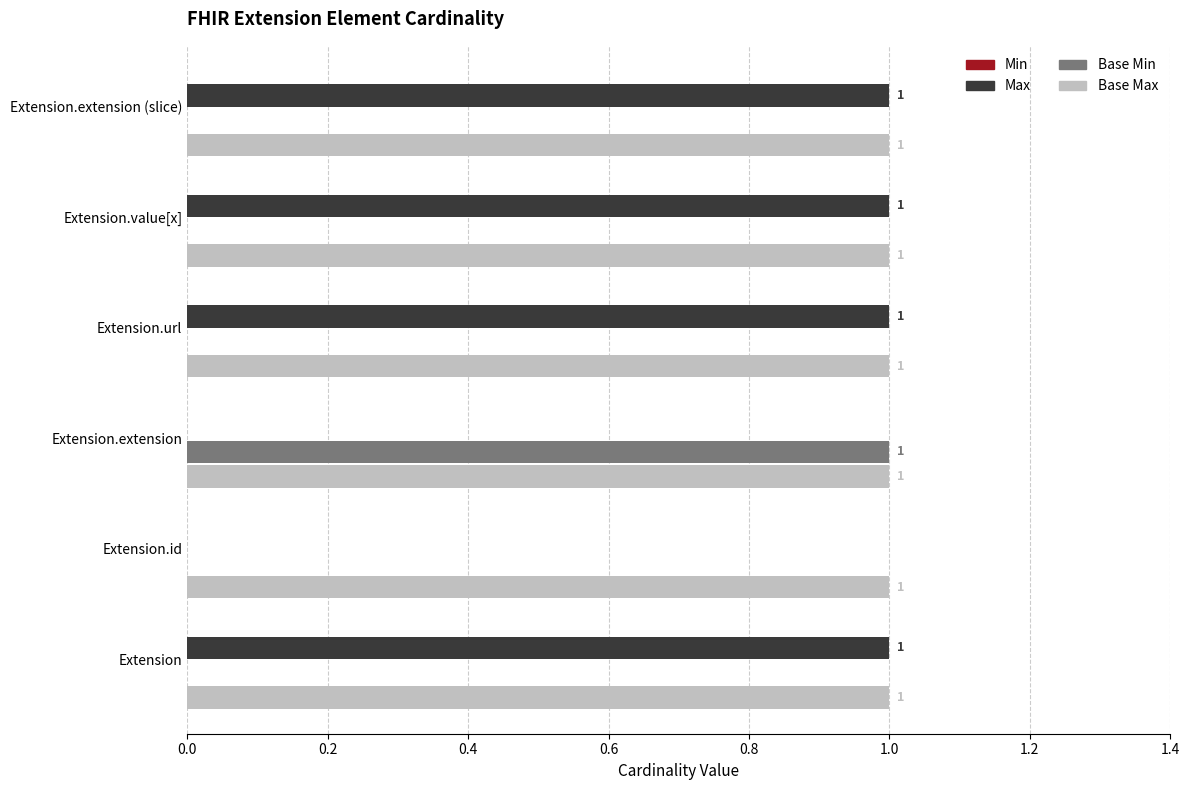

Is the value of Base Max at Extension.id greater than the value of Base Min at Extension.value[x]?

Yes